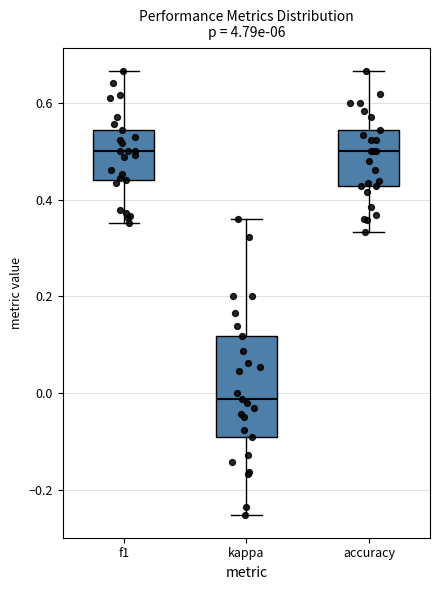

Reading left to right, read every box against the y-axis: the position of its median line, the range the box covers, and the ends of its whiskers. The values are not printed on the chart, so give them approximately, as read against the axis.

f1: median 0.50, box 0.44 to 0.54, whiskers 0.36 to 0.66
kappa: median -0.02, box -0.10 to 0.12, whiskers -0.26 to 0.36
accuracy: median 0.50, box 0.42 to 0.54, whiskers 0.34 to 0.66